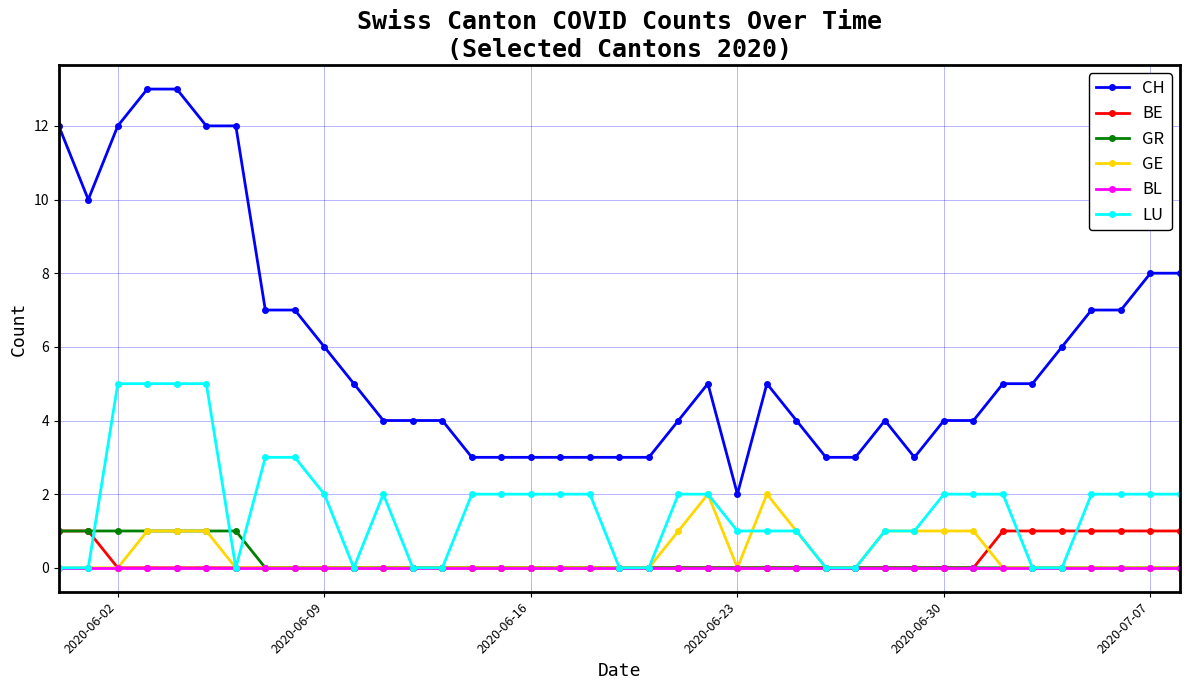

What is the value of the GE point at the 22nd from the left?

1